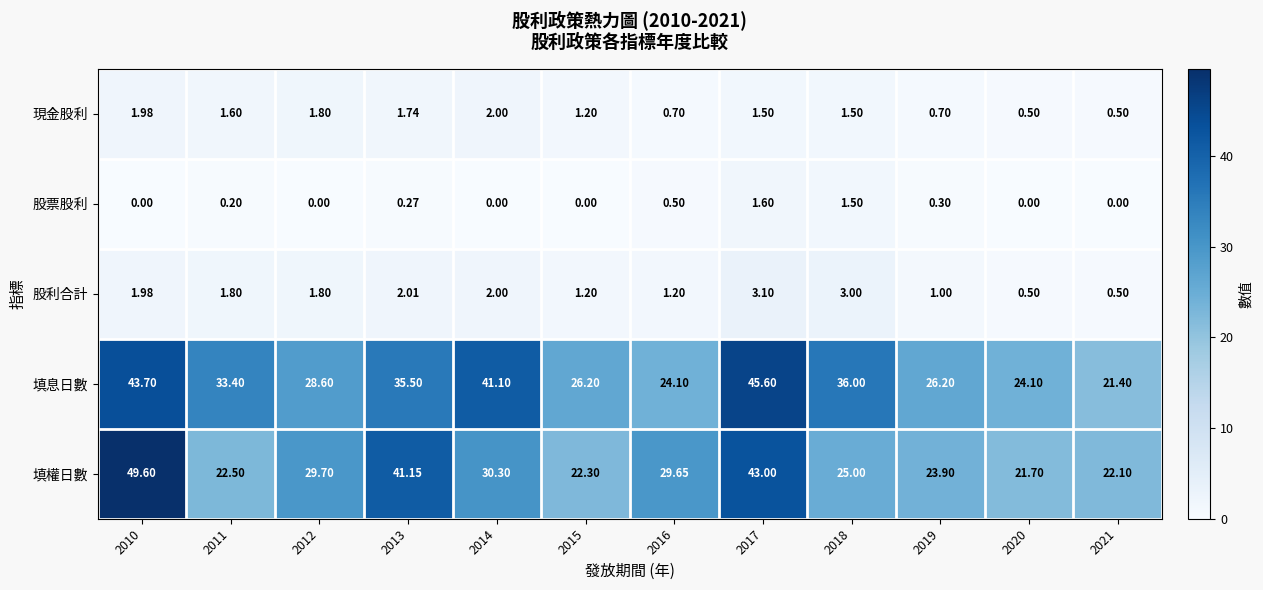

Between 2012 and 2018, which series saw the biggest shift?

填息日數